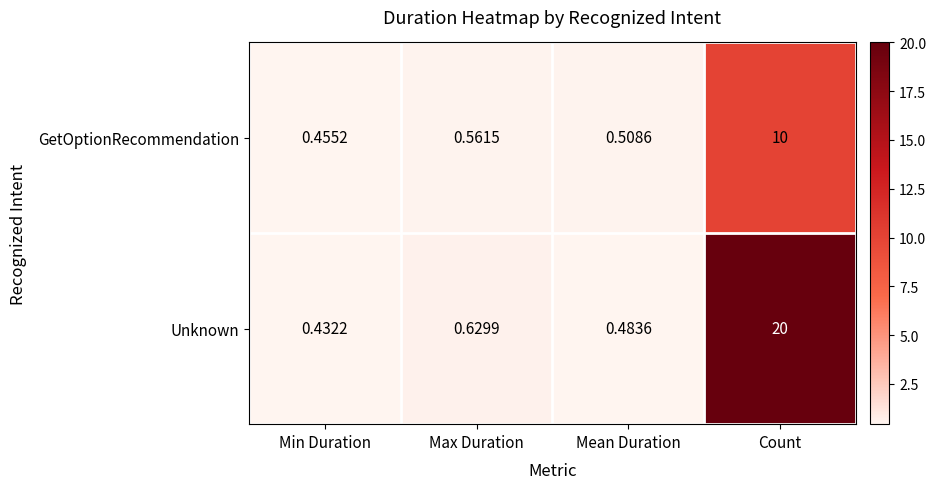

At which label is GetOptionRecommendation closest to 5?

Max Duration